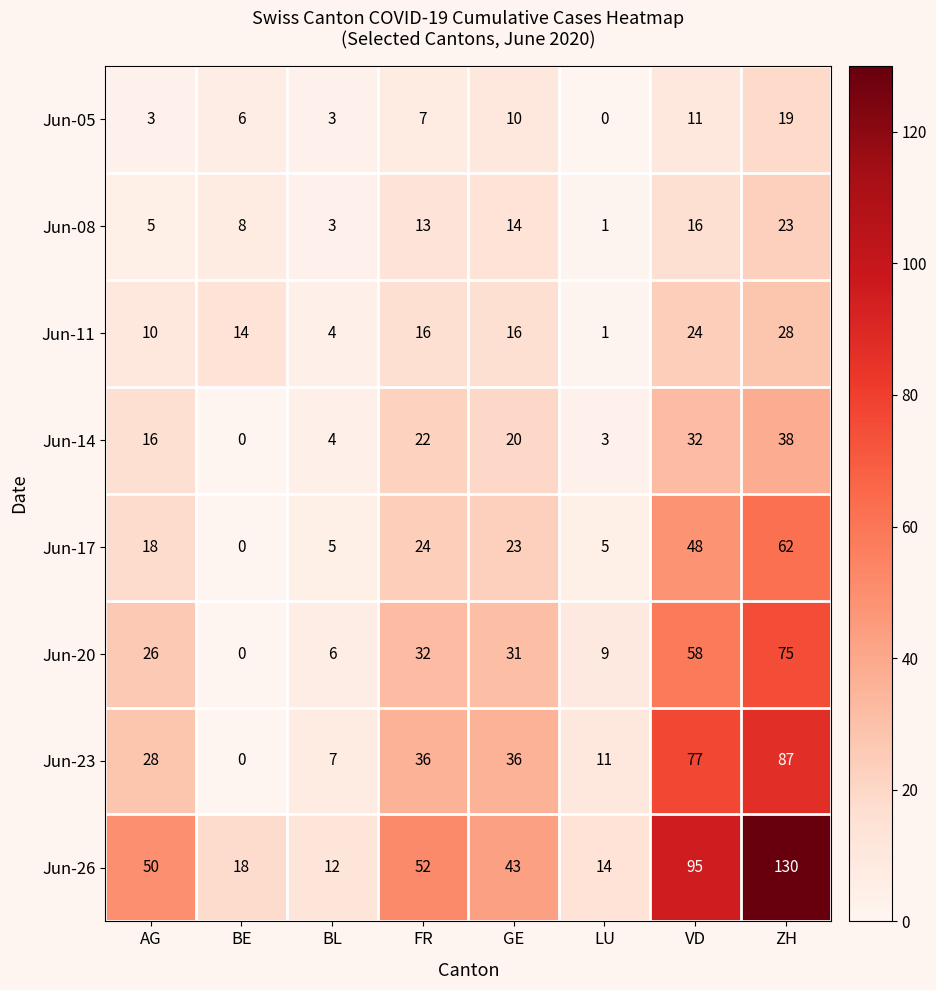

The value of Jun-20 at ZH is 75. True or false?

True